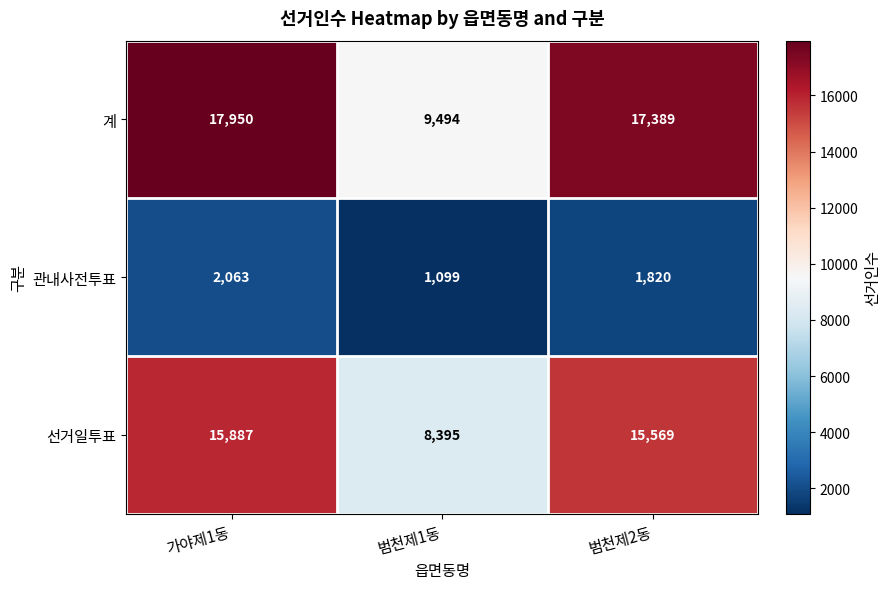

True or false: 선거일투표 has a value of 15569 at 범천제2동.

True